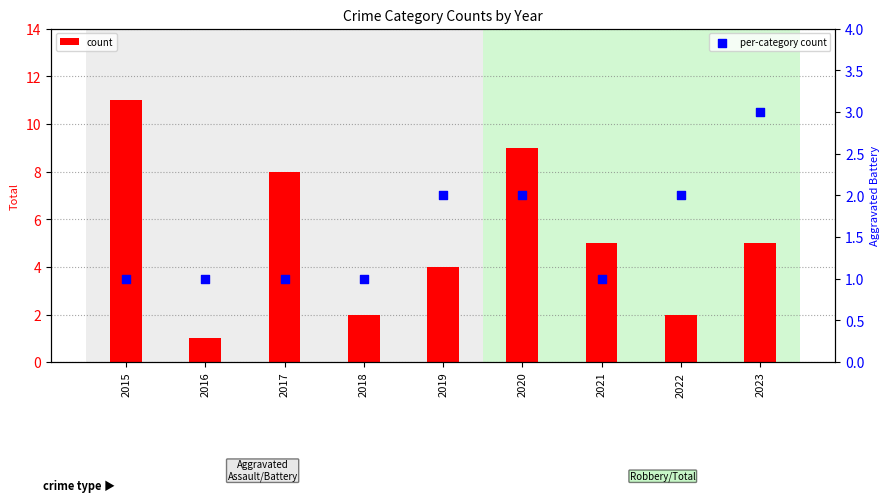

Is the value of count at 2015 greater than the value of per-category count at 2017?

Yes